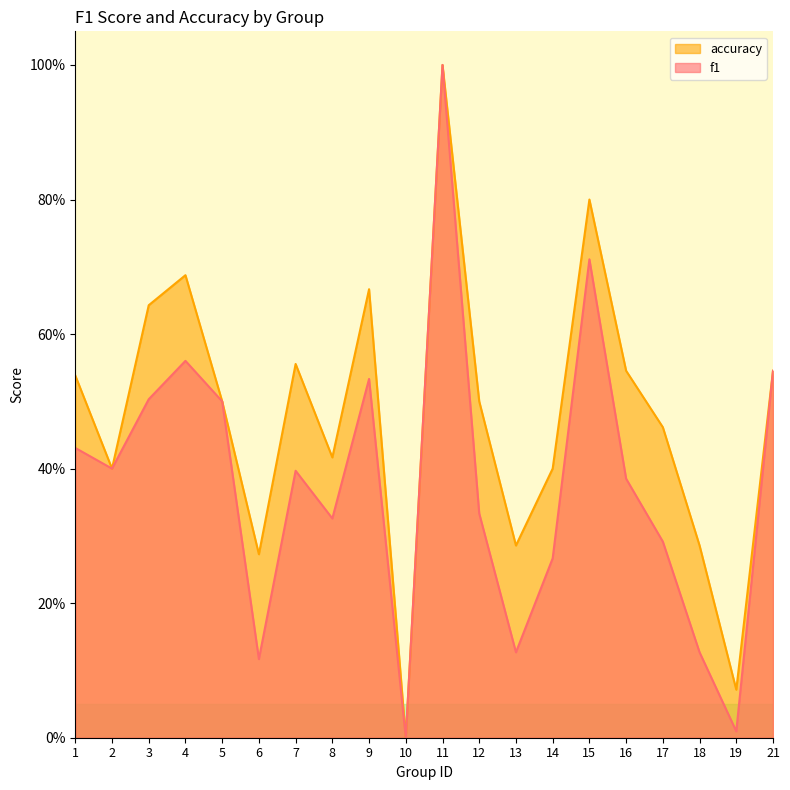

Is it true that accuracy equals 1.4 at 15?

False